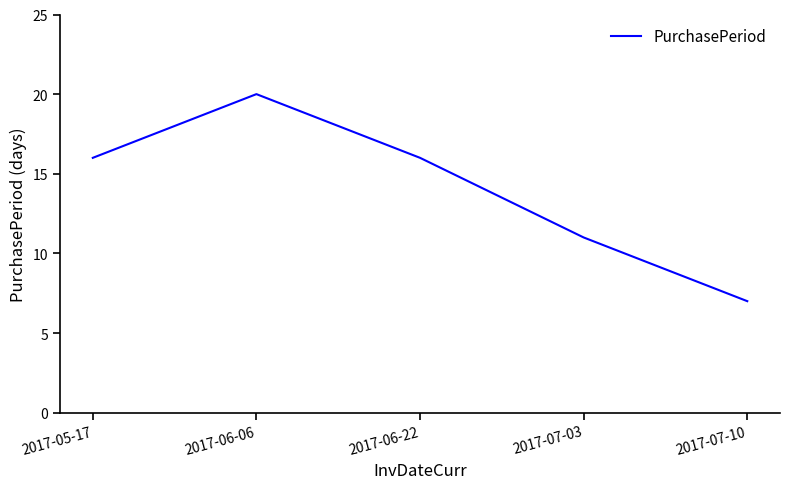

Reading left to right, list all the values displayed in this chart.

16	20	16	11	7